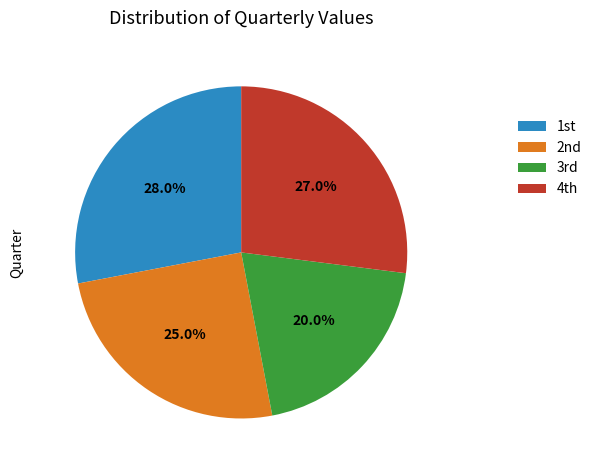

How many slices are in this pie chart?

4